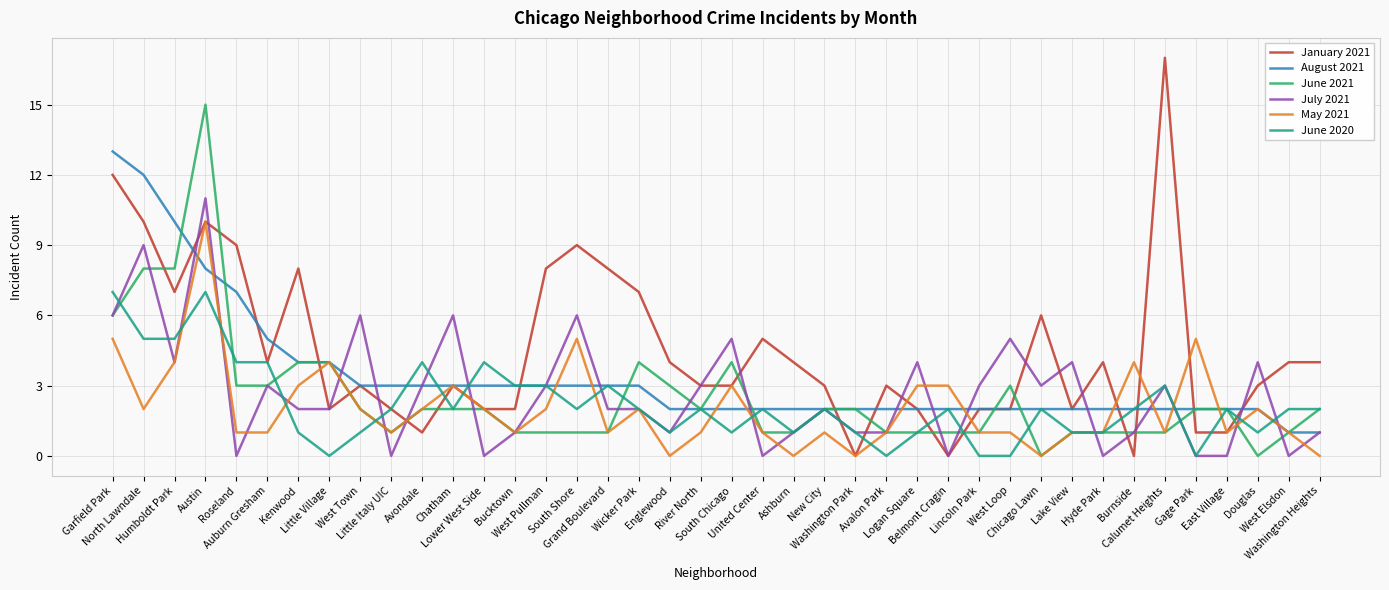

What is the highest value of the January 2021 series?

17